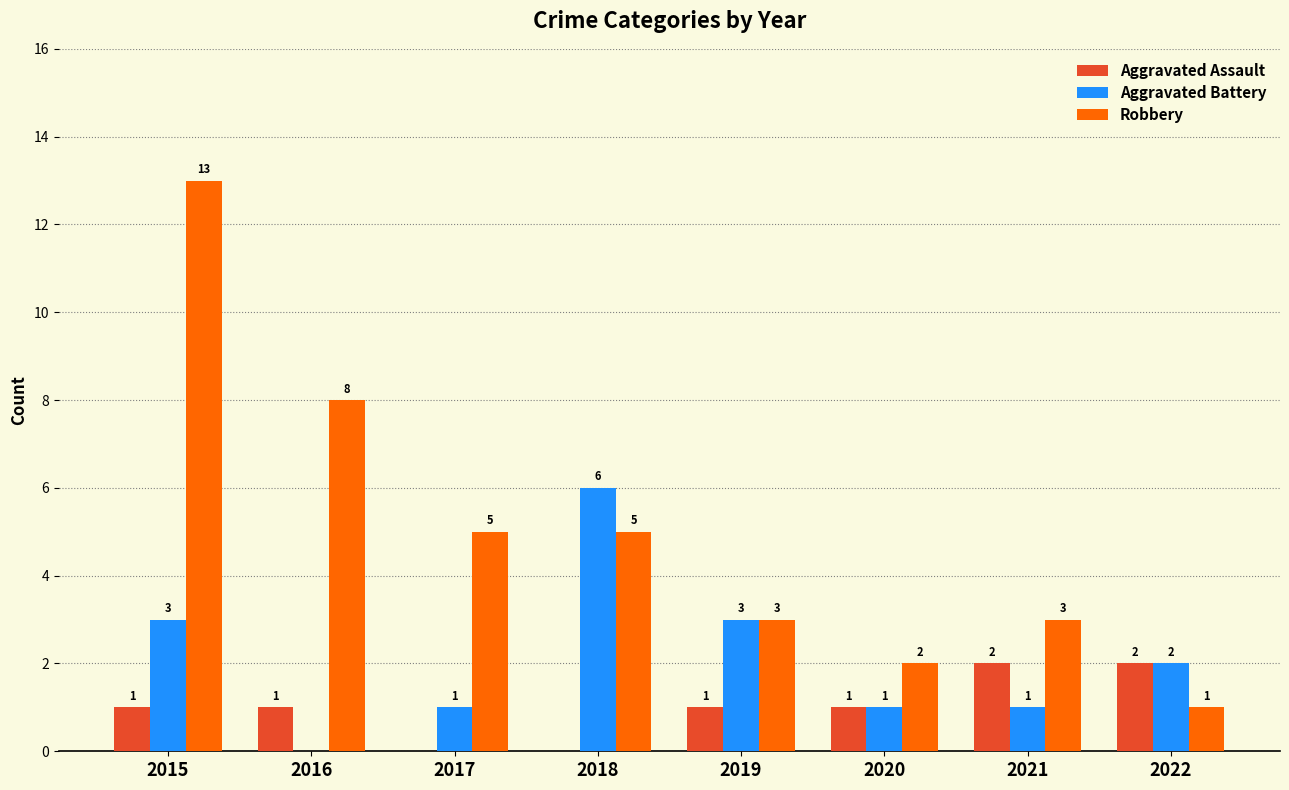

How many distinct data groups are displayed?

3